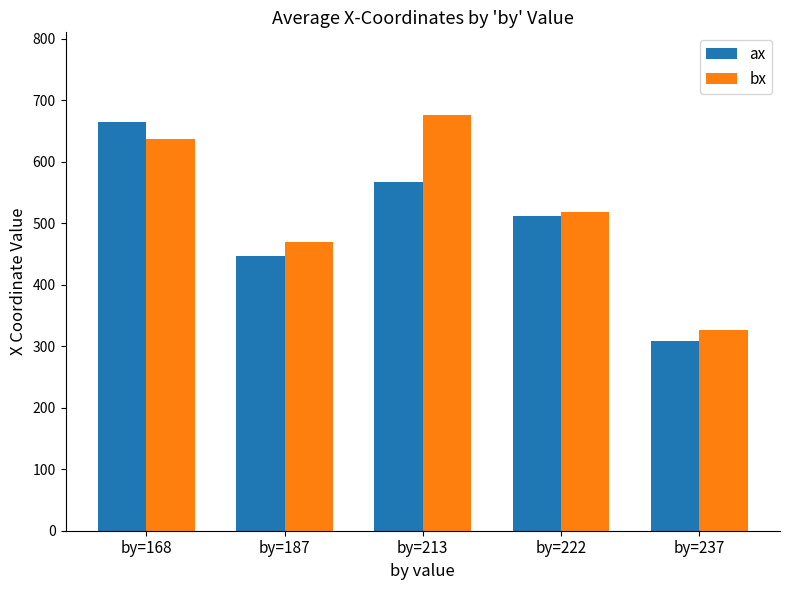

Rank the series at by=187 from highest to lowest value.

bx, ax